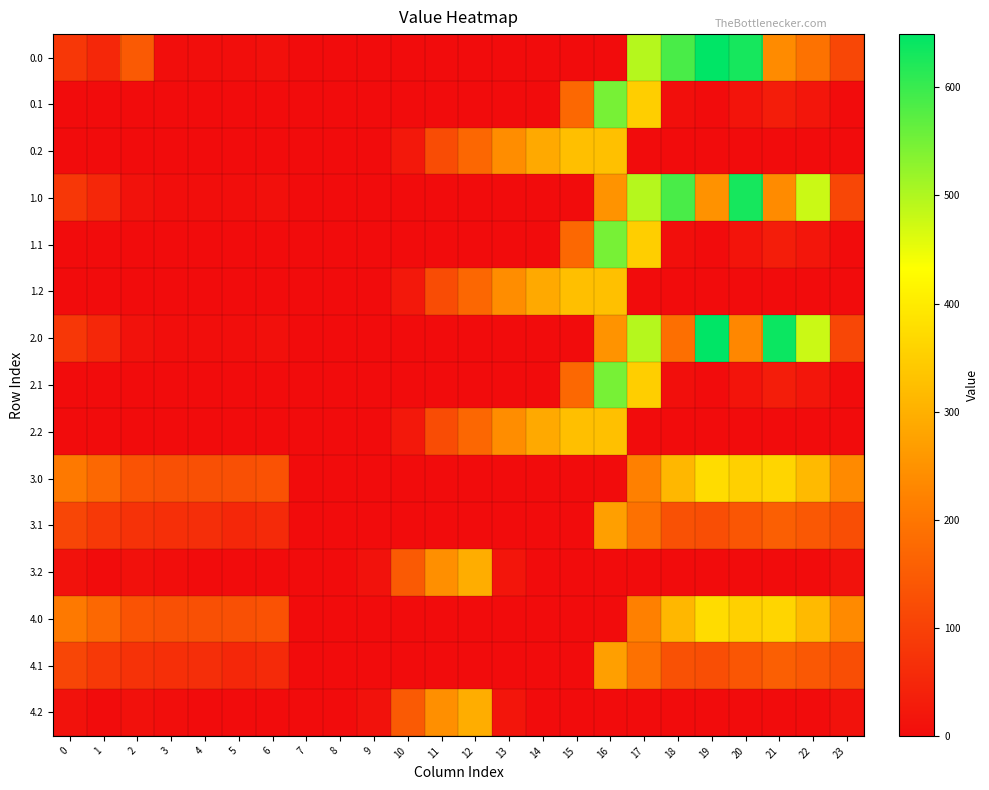

At which category is the sum across all series the highest?

16